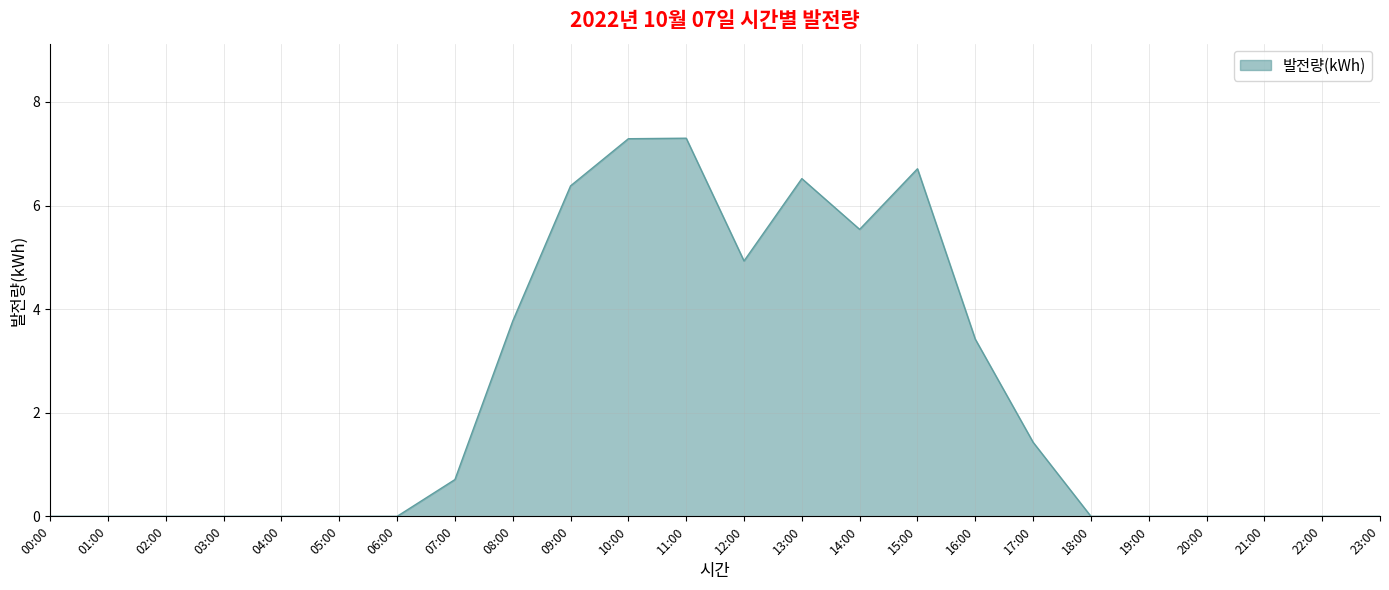

True or false: the data shows 0.0 at 22:00.

True